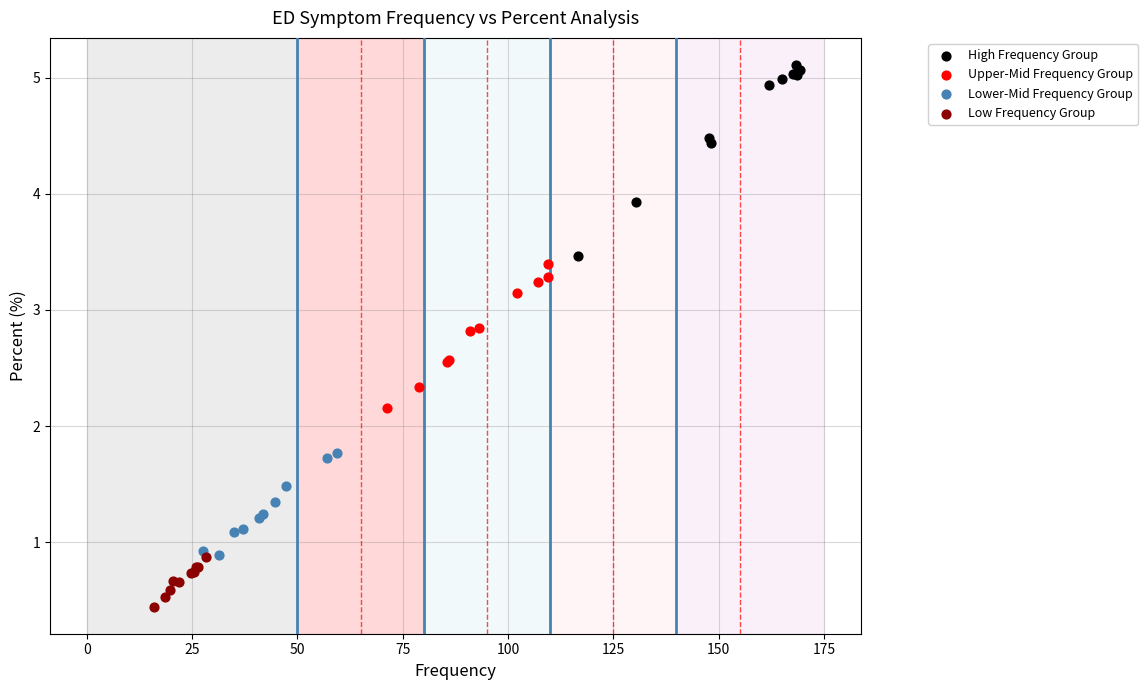

Which series has the largest Y range (max minus min)?

High Frequency Group